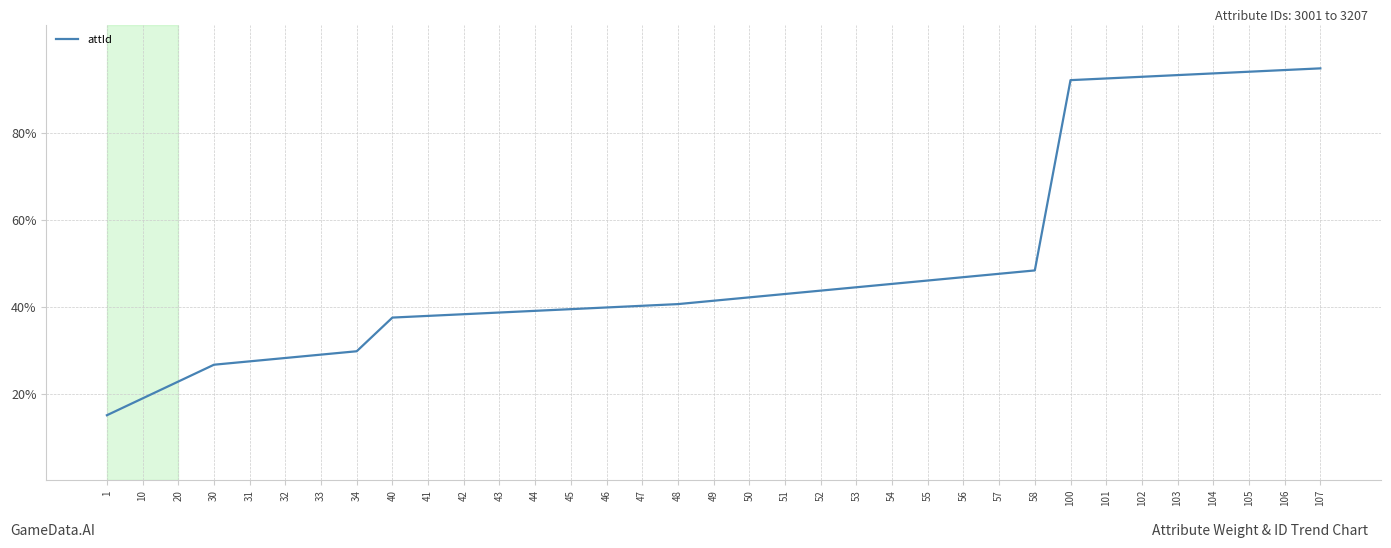

What is the difference between the values at 42 and 58?

10.1